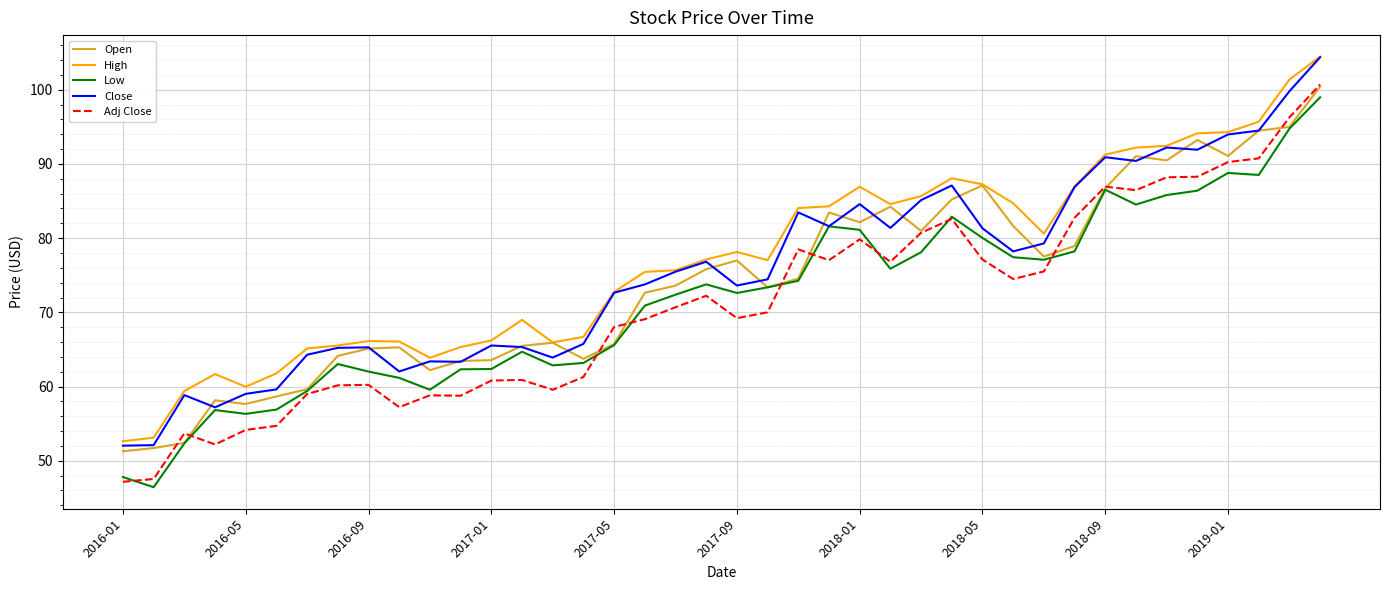

Which series has the largest range (max minus min)?

Adj Close